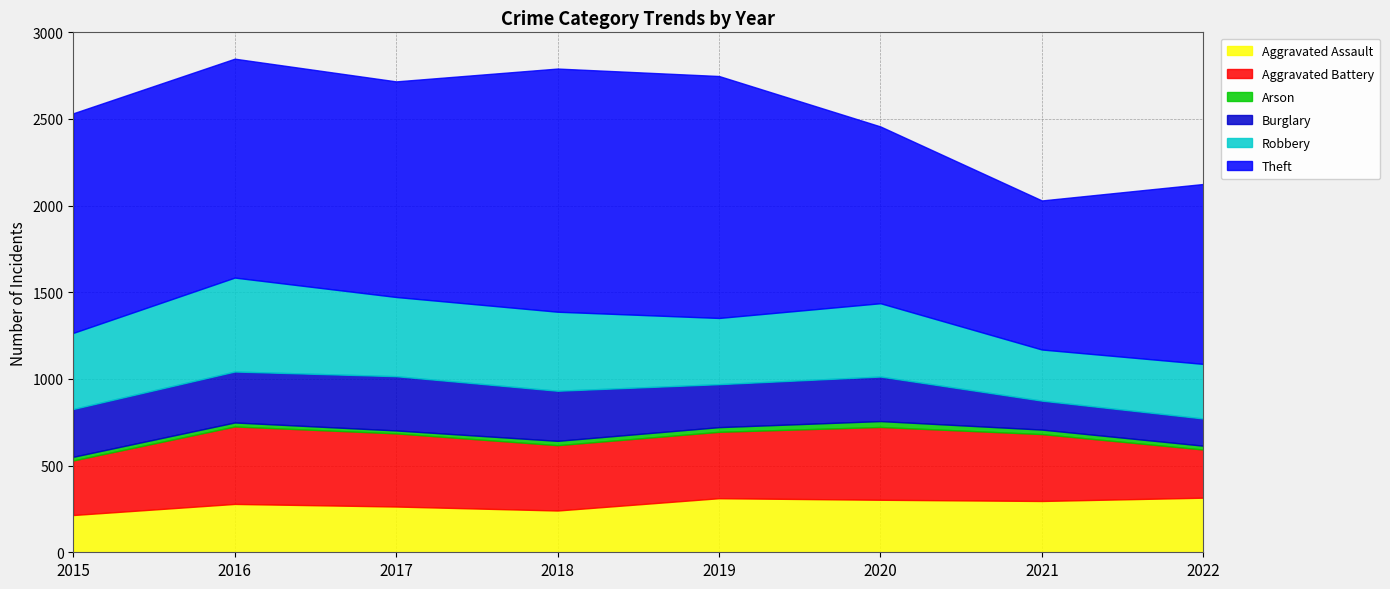

What are all the series names shown in the legend?

Aggravated Assault, Aggravated Battery, Arson, Burglary, Robbery, Theft